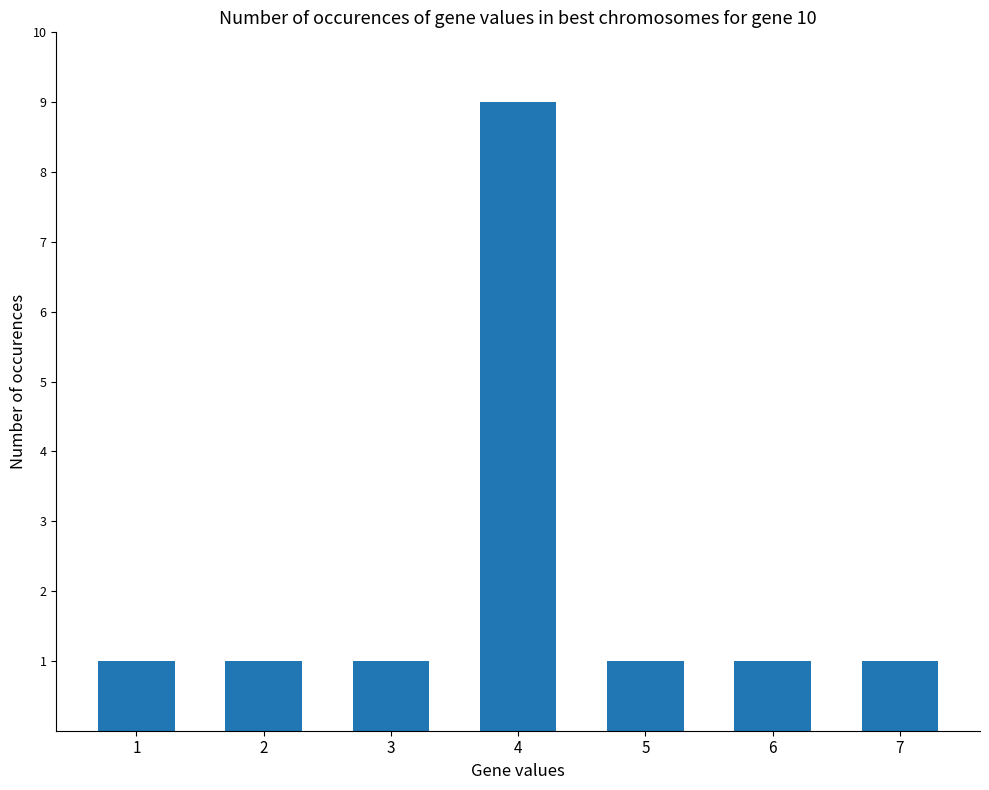

Does the chart contain any negative values?

No